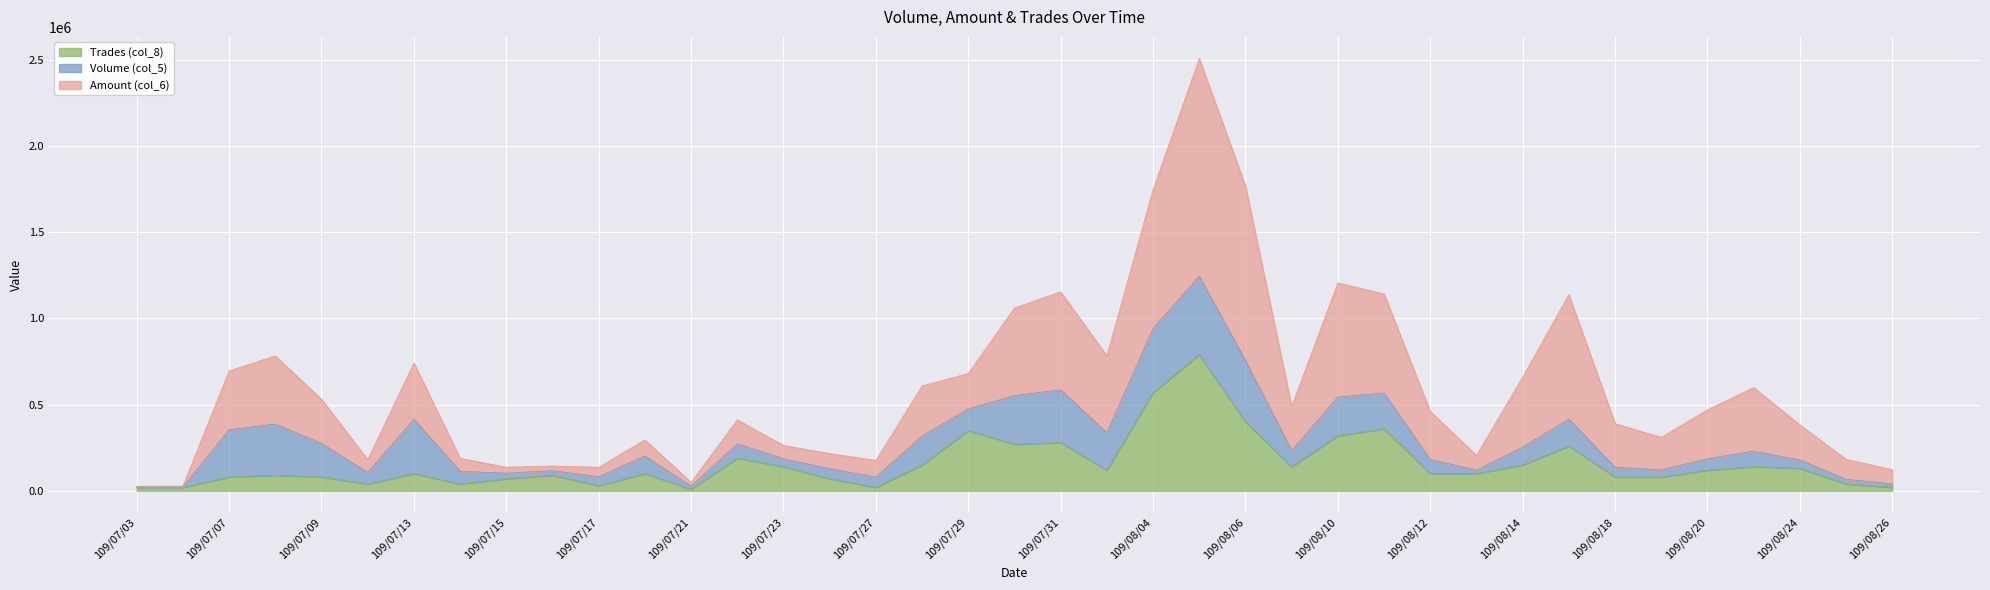

What are all the series names shown in the legend?

Trades (col_8), Volume (col_5), Amount (col_6)